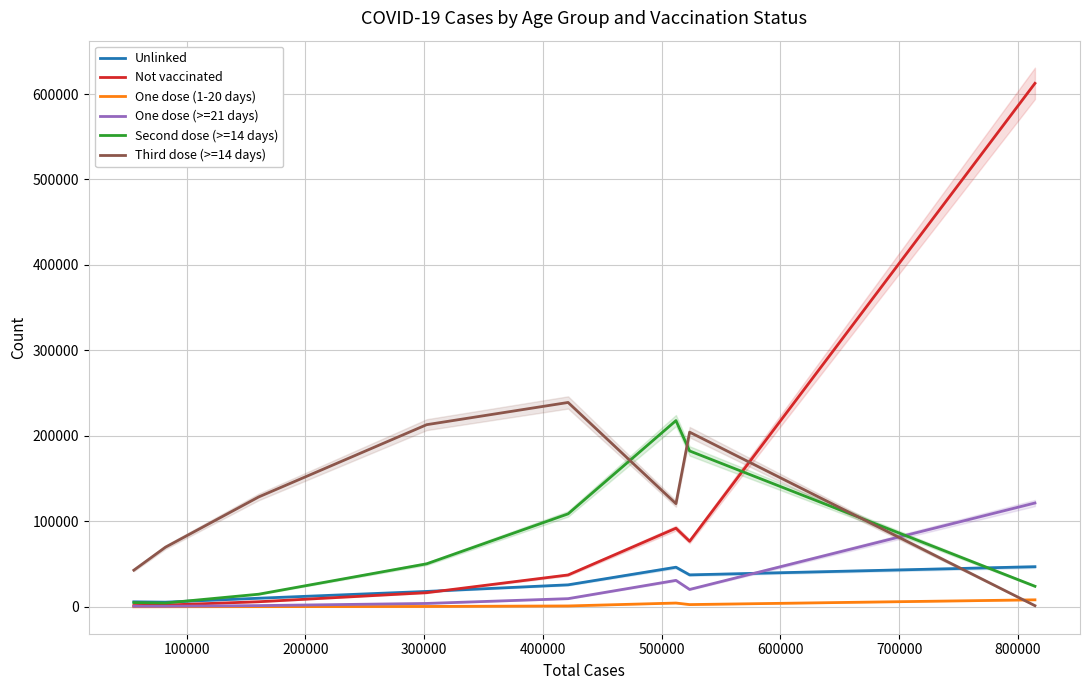

True or false: Not vaccinated and Third dose (>=14 days) intersect in this chart.

True